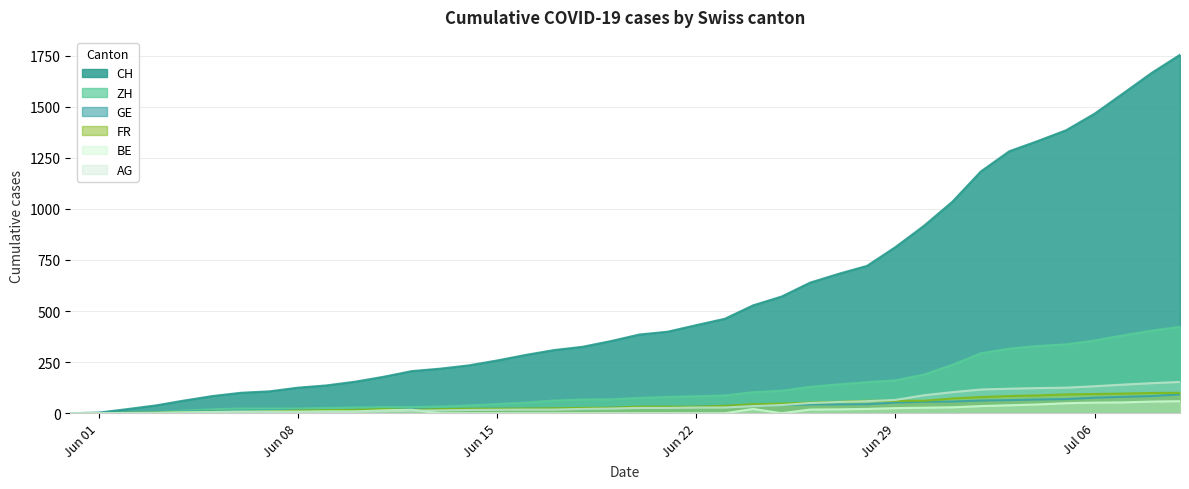

Which series has the largest range (max minus min)?

CH